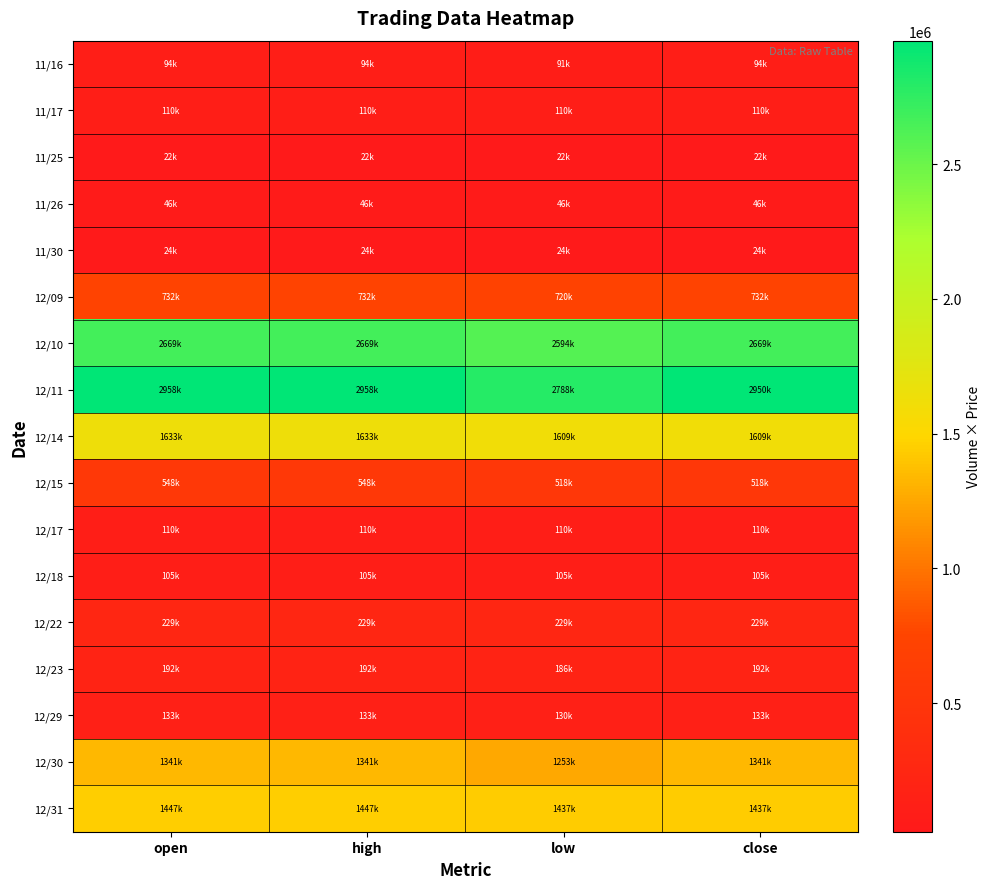

Reading left to right, what are all the values shown in this chart?

11/16: open=93996.6	high=93996.6	low=90557.7	close=93996.6
11/17: open=109830.4	high=109830.4	low=109830.4	close=109830.4
11/25: open=22358.7	high=22358.7	low=22358.7	close=22358.7
11/26: open=46203.6	high=46203.6	low=45871.2	close=45871.2
11/30: open=23520.0	high=23520.0	low=23520.0	close=23520.0
12/09: open=731778.3	high=731778.3	low=720432.9	close=731778.3
12/10: open=2668983.0	high=2668983.0	low=2593588.0	close=2668983.0
12/11: open=2958382.8	high=2958382.8	low=2788360.8	close=2949881.7
12/14: open=1632781.5	high=1632781.5	low=1609118.0	close=1609118.0
12/15: open=548065.6	high=548065.6	low=518351.2	close=518351.2
12/17: open=109620.9	high=109620.9	low=109620.9	close=109620.9
12/18: open=105267.6	high=105267.6	low=105267.6	close=105267.6
12/22: open=229408.2	high=229408.2	low=229408.2	close=229408.2
12/23: open=191872.8	high=191872.8	low=186040.8	close=191872.8
12/29: open=132774.4	high=132774.4	low=129888.0	close=132774.4
12/30: open=1340600.1	high=1340600.1	low=1253242.7	close=1340600.1
12/31: open=1447025.2	high=1447025.2	low=1436882.5	close=1436882.5